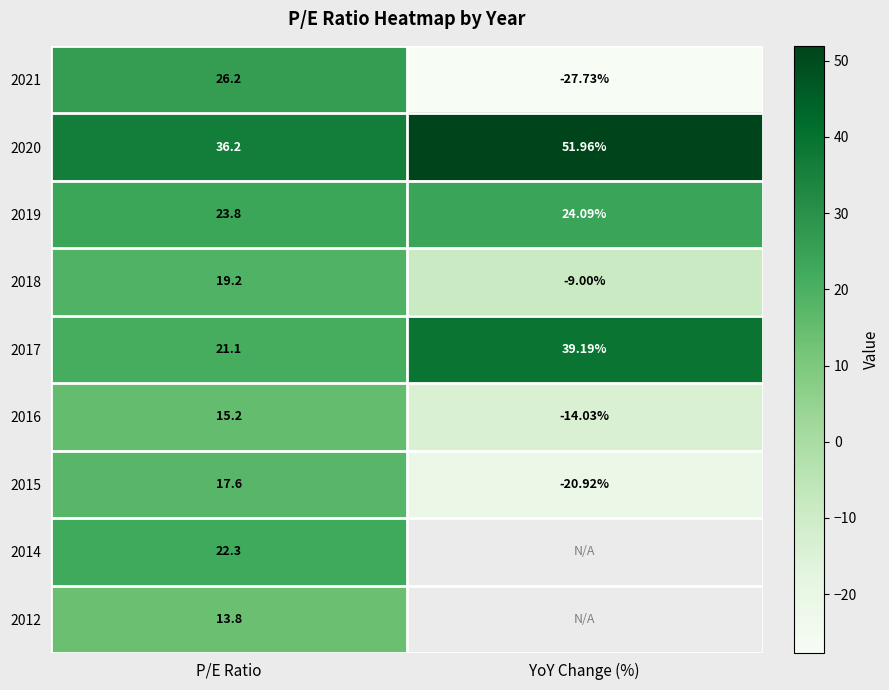

Count the number of data series in this chart.

9